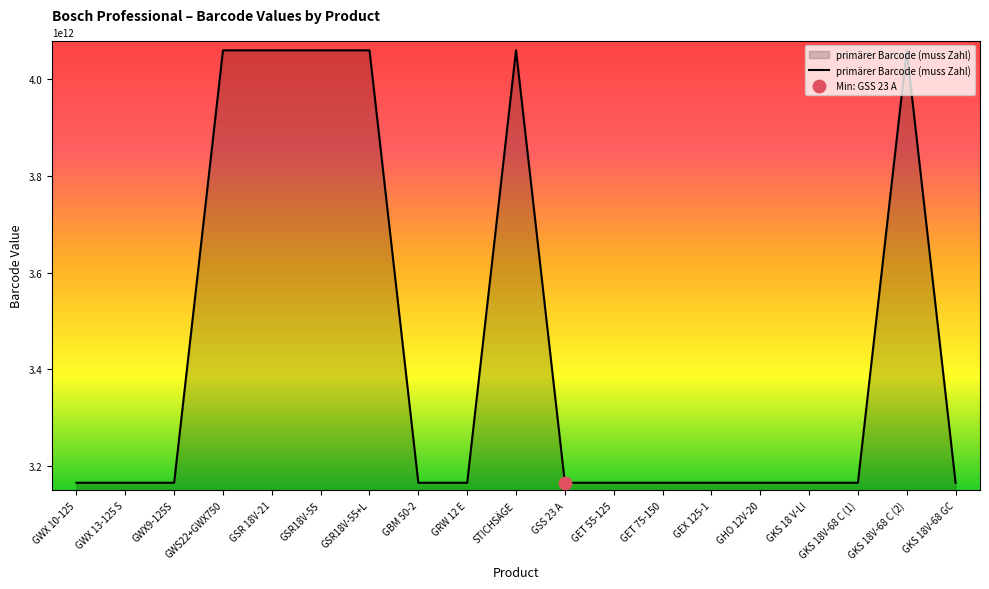

What is the change in value from GSR18V-55 to GSR18V-55+L?

+50644